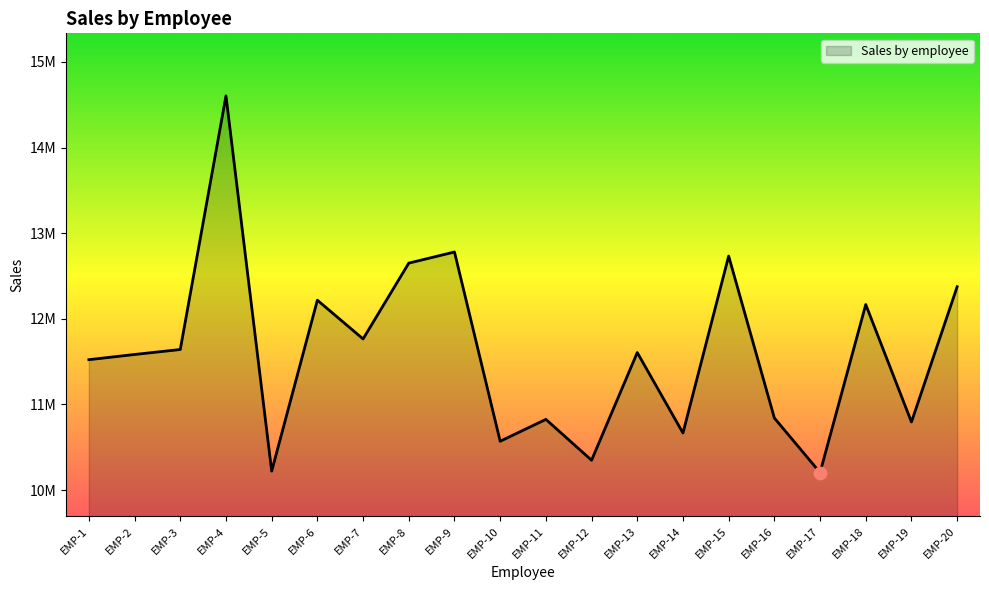

Approximately how many times larger is the value at EMP-10 compared to EMP-9?

0.8